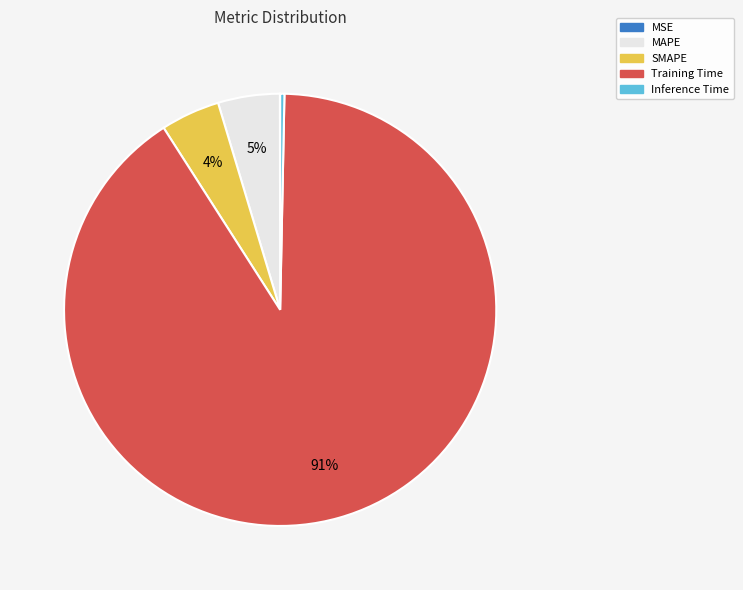

What is the largest slice in the pie chart?

Training Time